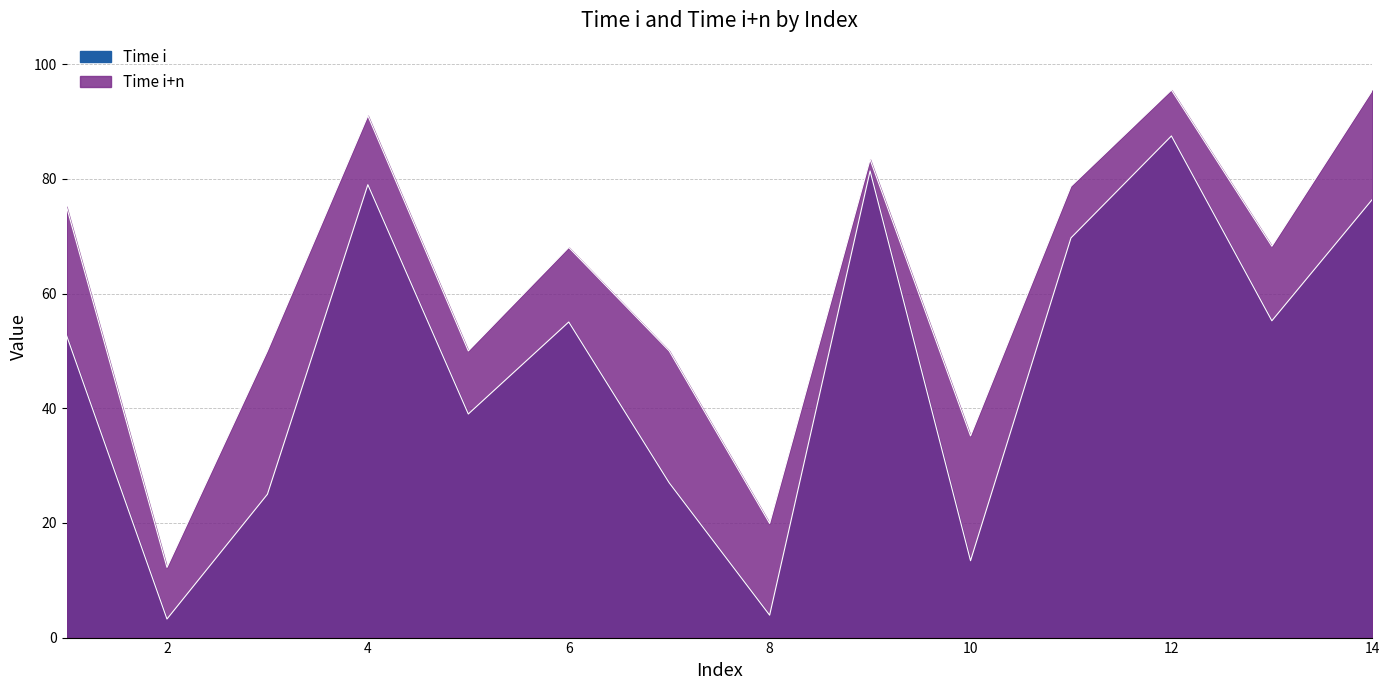

In Time i+n, how many points are higher than both neighbors (excluding endpoints)?

4